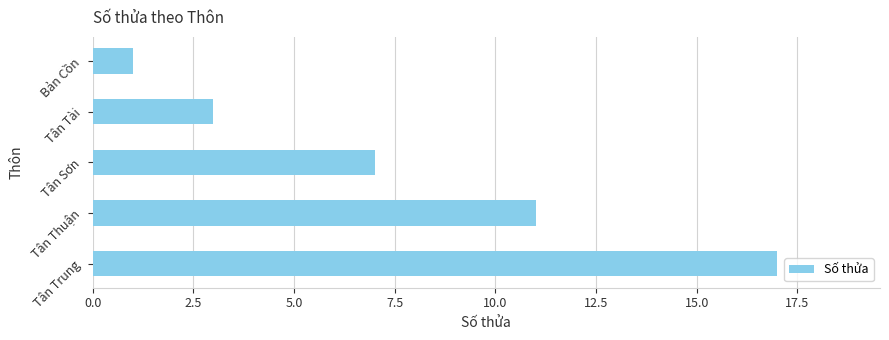

What value does the data have at Tân Trung?

17